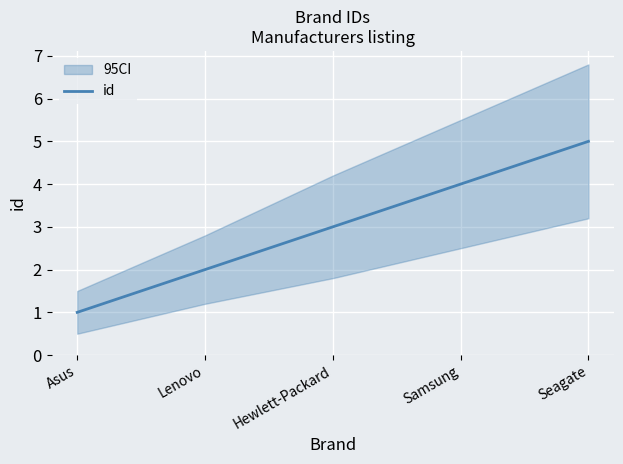

Does the chart display data point markers on the line(s)?

No